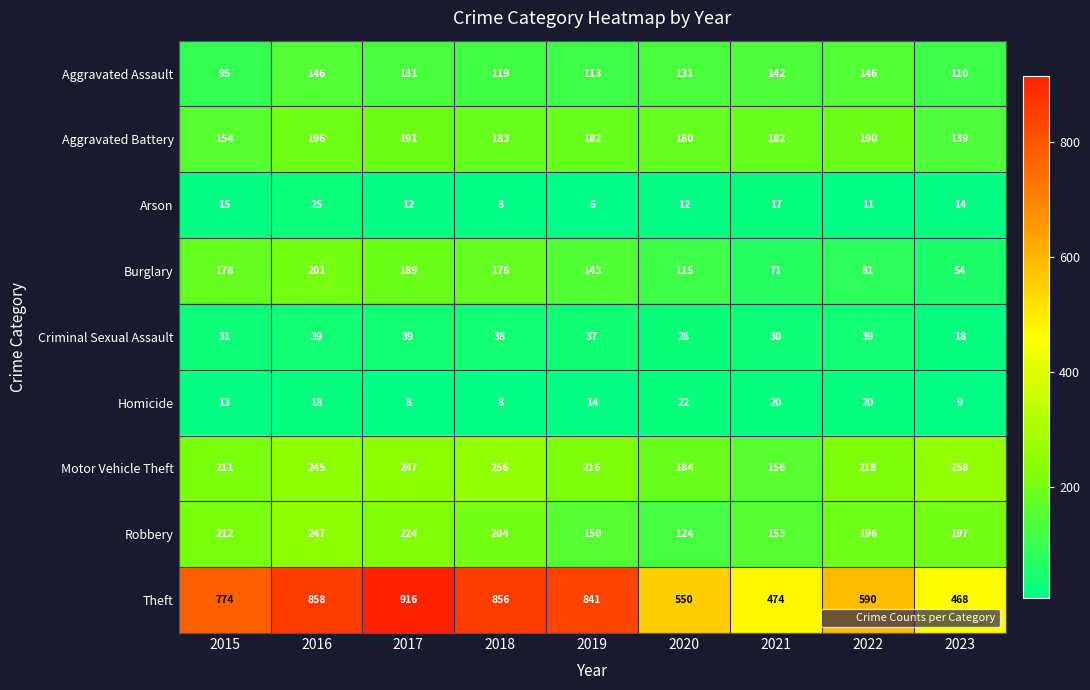

Between 2018 and 2020, which series saw the biggest shift?

Theft